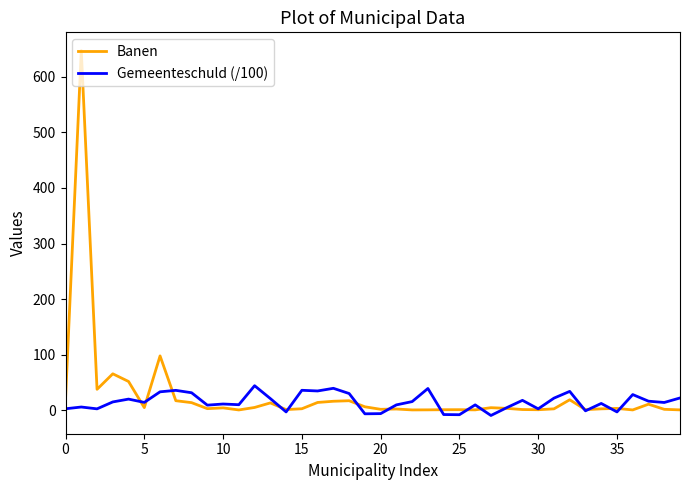

List the series in order of their peak value, highest first.

Banen, Gemeenteschuld (/100)